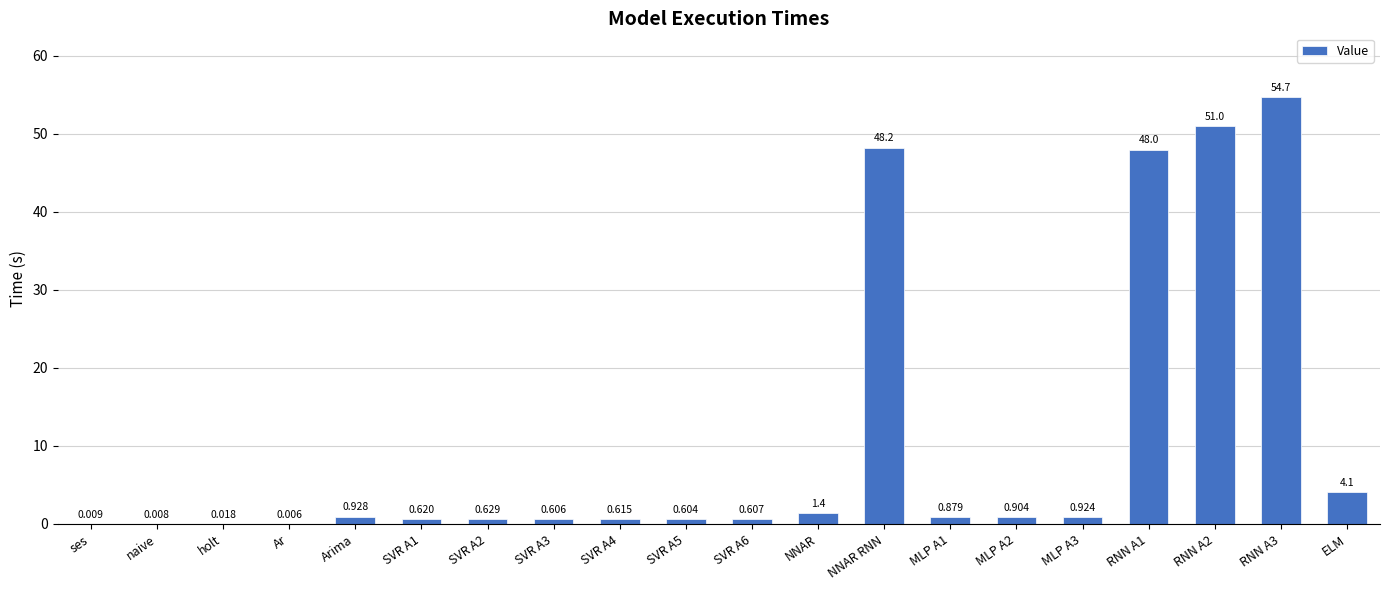

Which has a higher value, NNAR or MLP A3?

NNAR